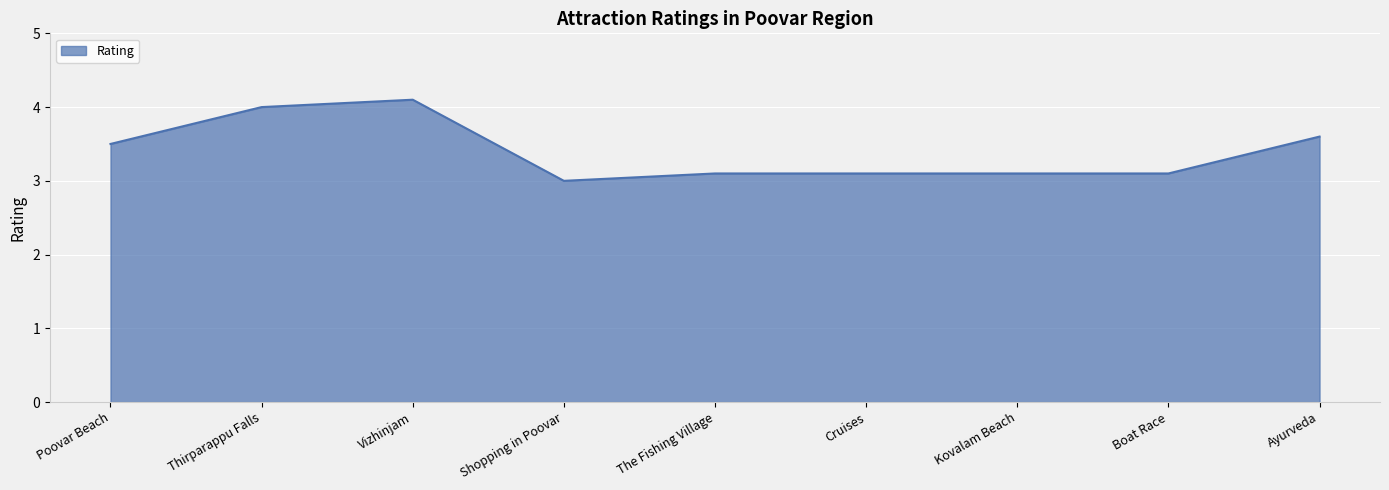

What position from the right is Boat Race?

2